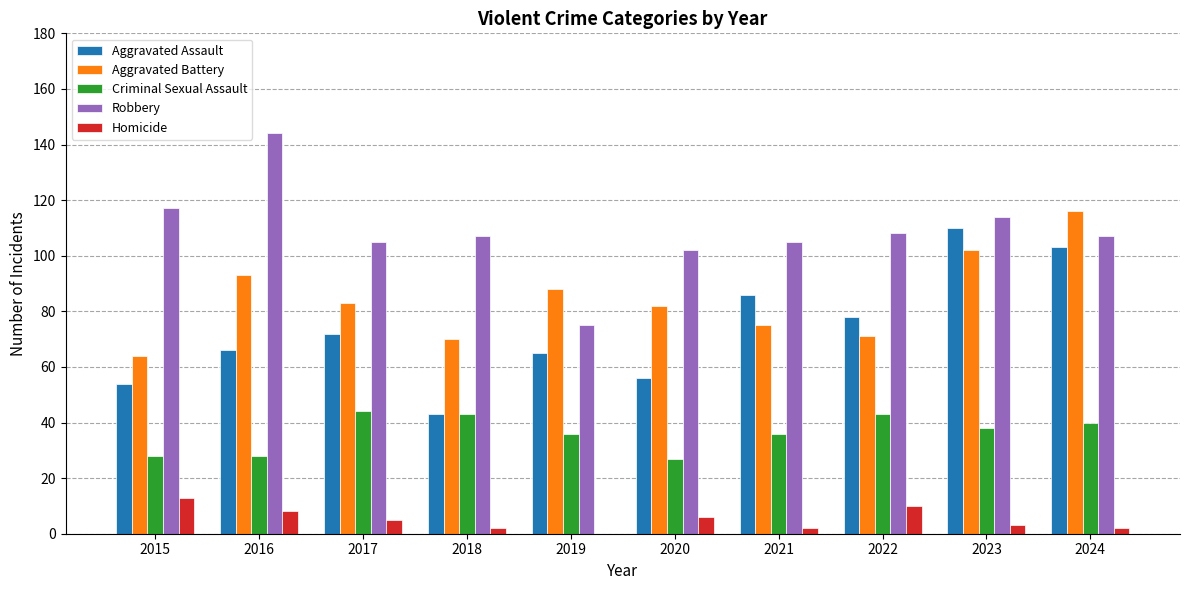

Read the Criminal Sexual Assault value at 2024, to the nearest 10.

40